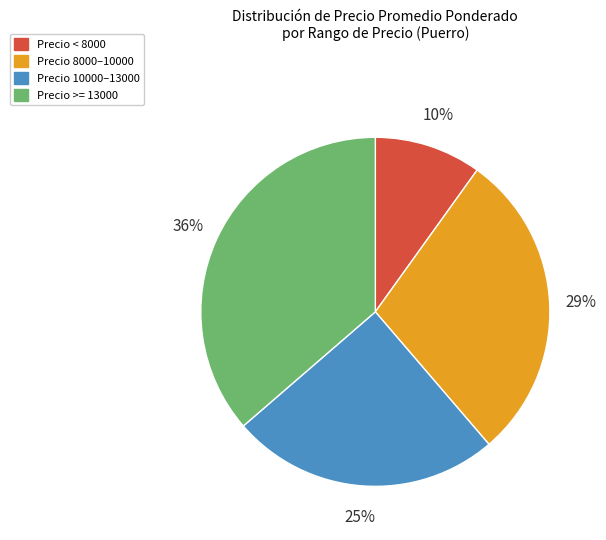

To the nearest percent, what percentage of the pie is Precio 10000–13000?

25%